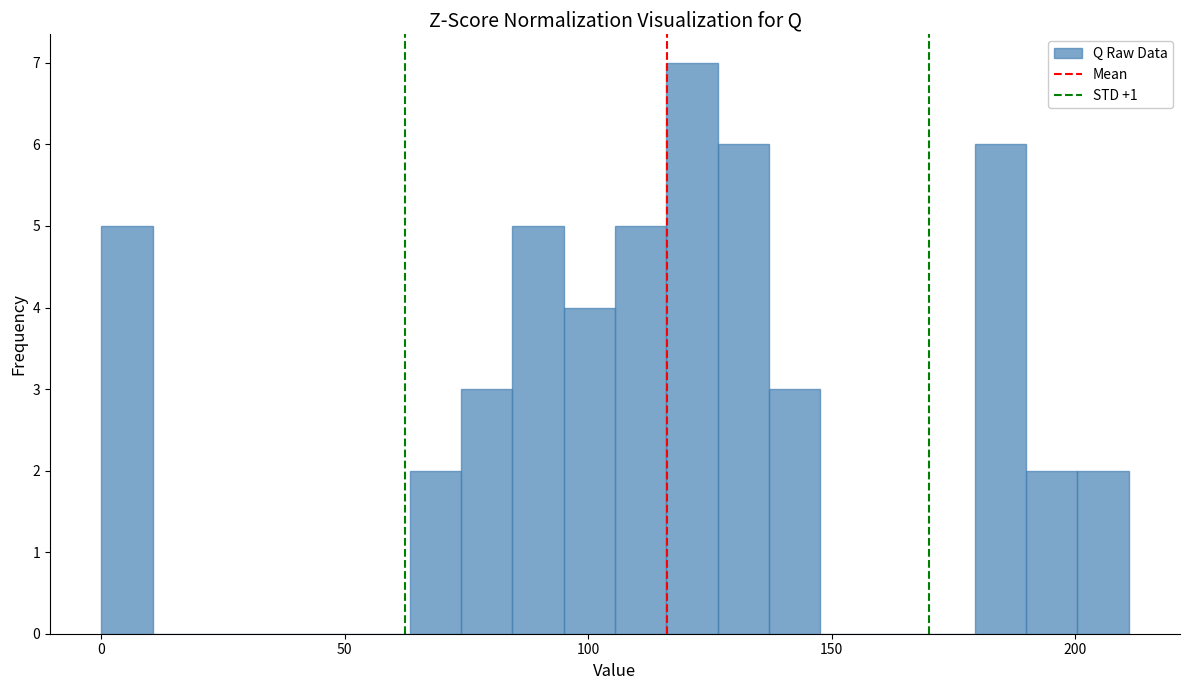

Read against the x-axis, roughly where is the centre of the tallest bar?

120